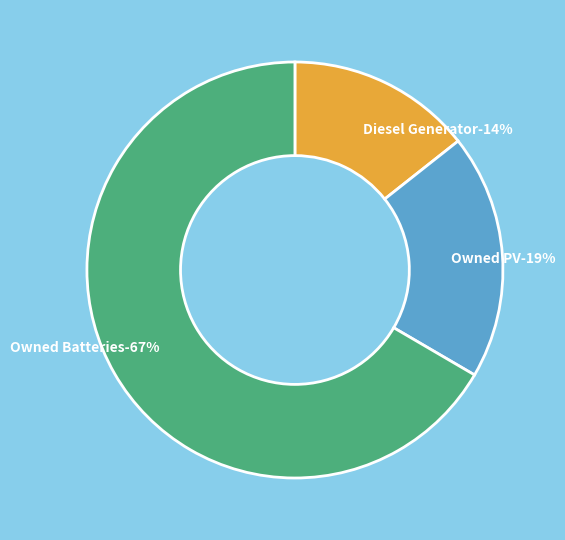

How many segments does this pie chart have?

3